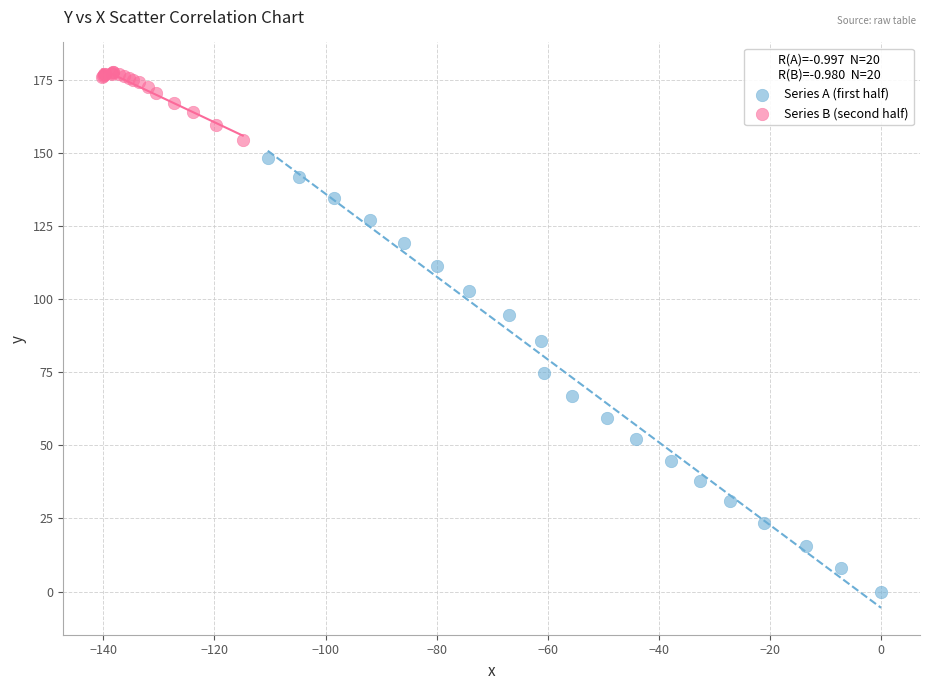

Which series contains the highest Y value?

Series B (second half)